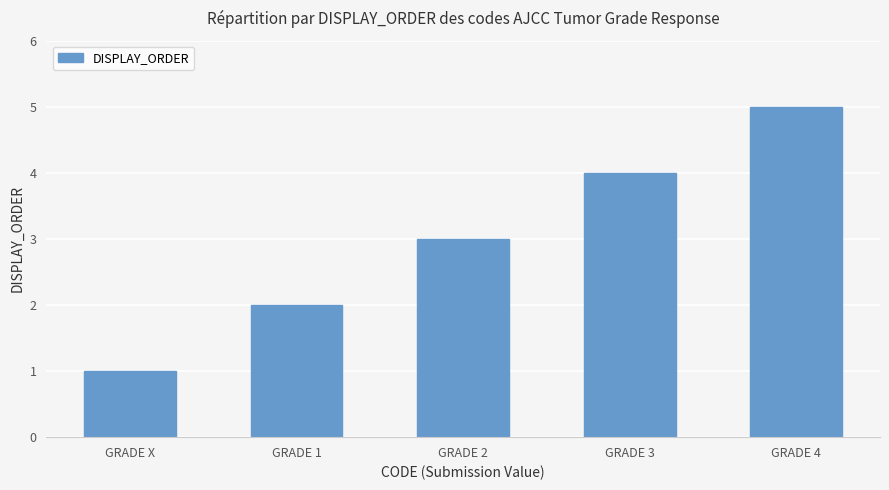

What is the difference between the maximum and second lowest values?

3